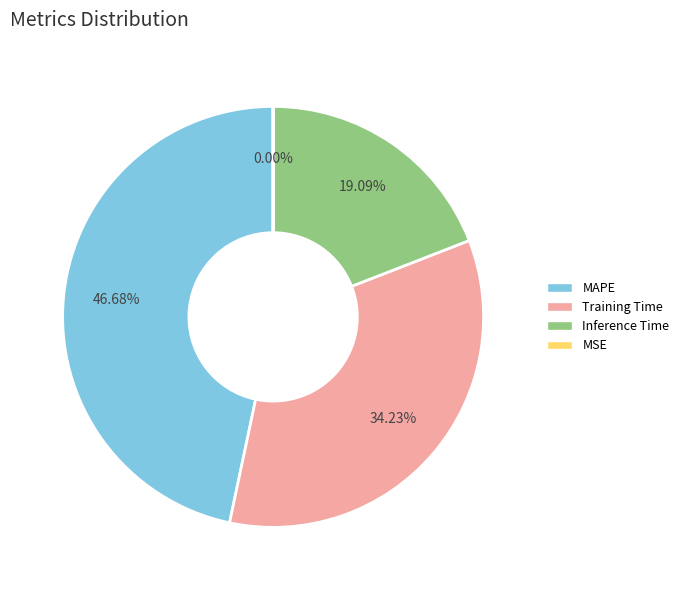

To the nearest percent, what portion does MAPE represent?

47%